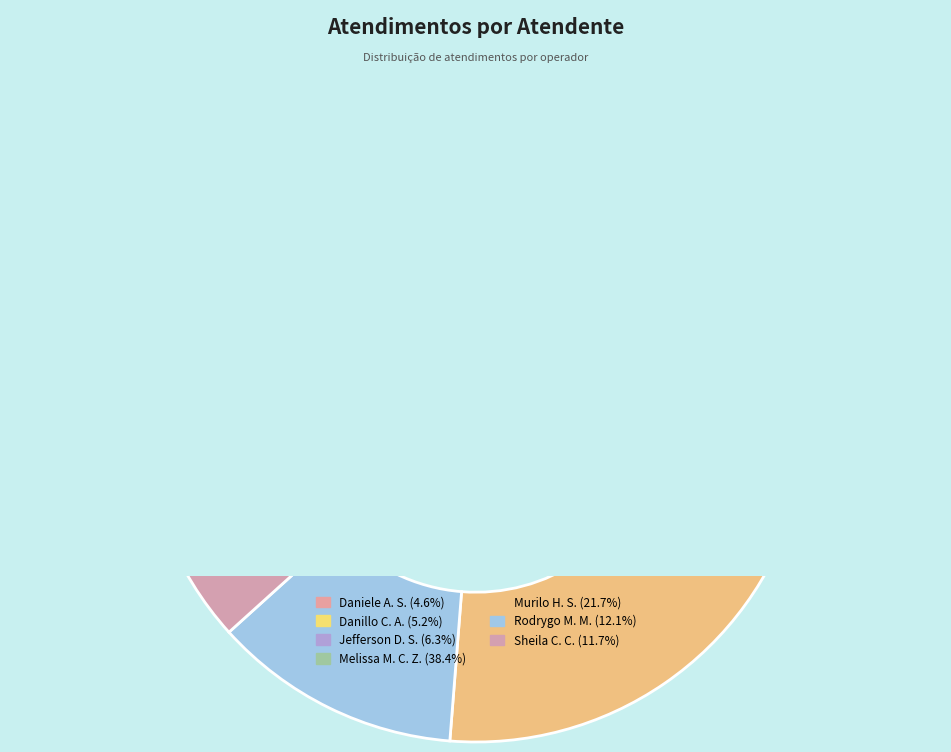

To the nearest percent, what is the difference between the largest and smallest slice percentages?

34%